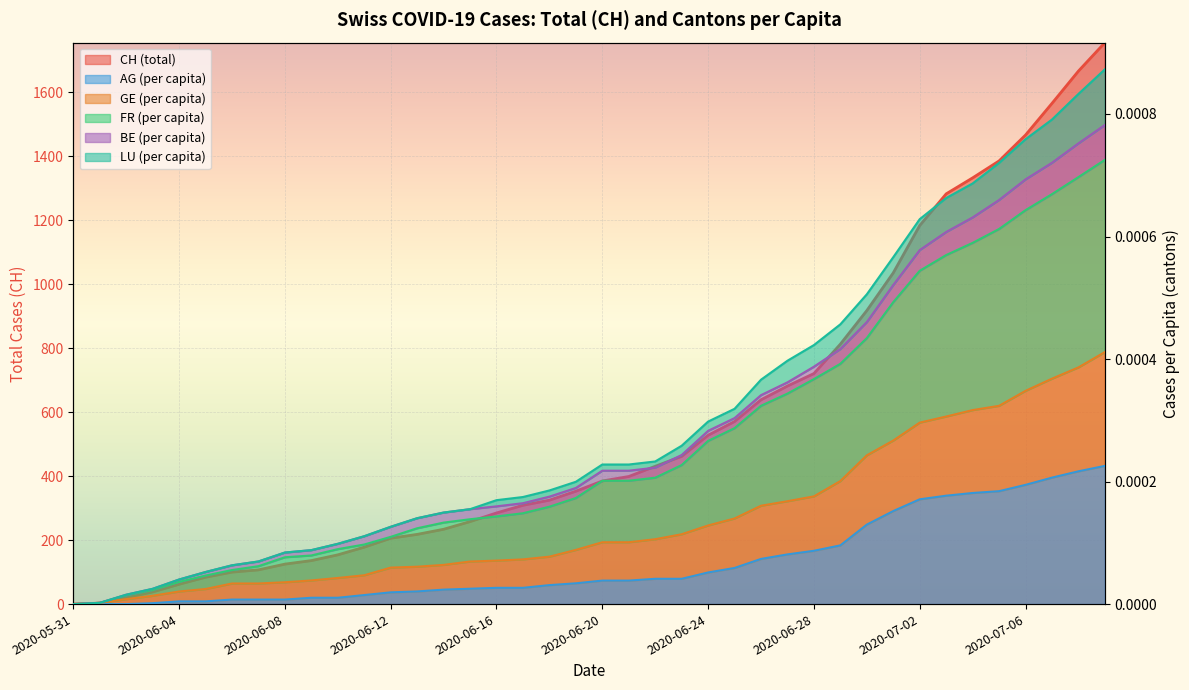

At which category does the chart reach its minimum across all series?

2020-05-31